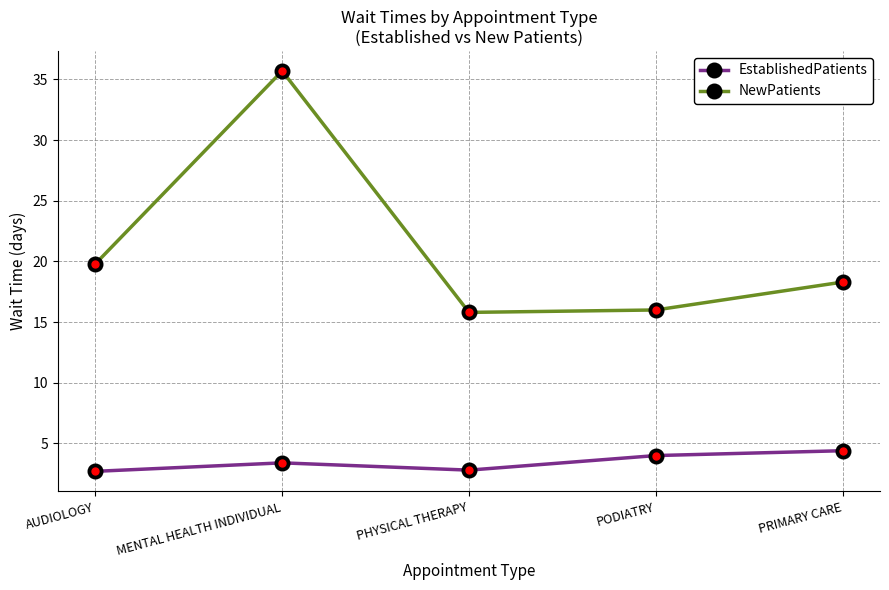

What is the greatest value displayed?

35.7